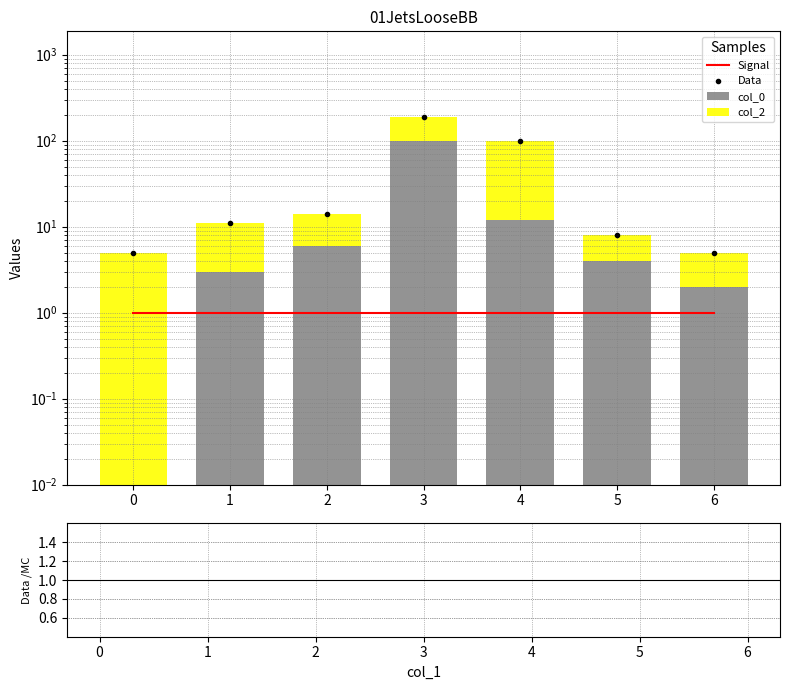

Which has a higher value, 4 or 3?

4